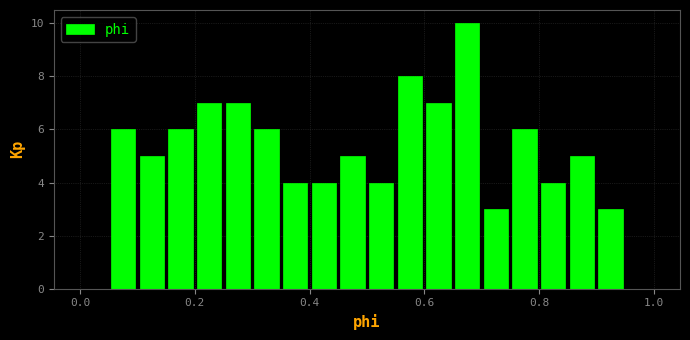

Read against the x-axis, roughly where is the centre of the tallest bar?

0.68